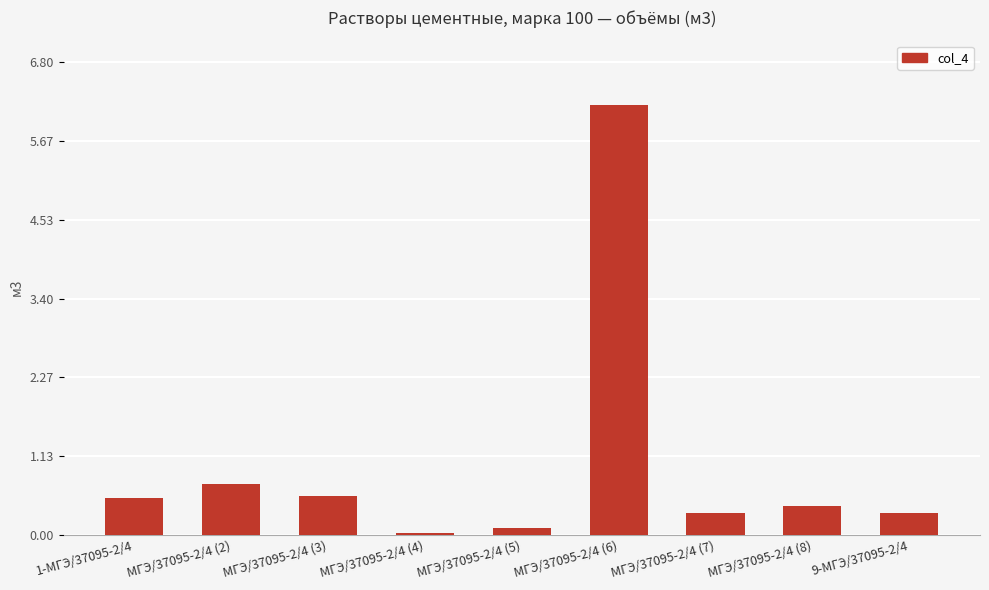

The chart shows a value of 0.5 at 1-МГЭ/37095-2/4. True or false?

True